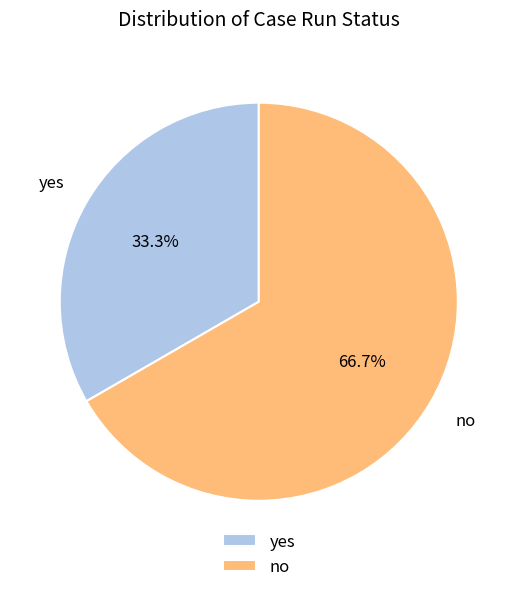

Does no account for over 50% of the chart?

Yes